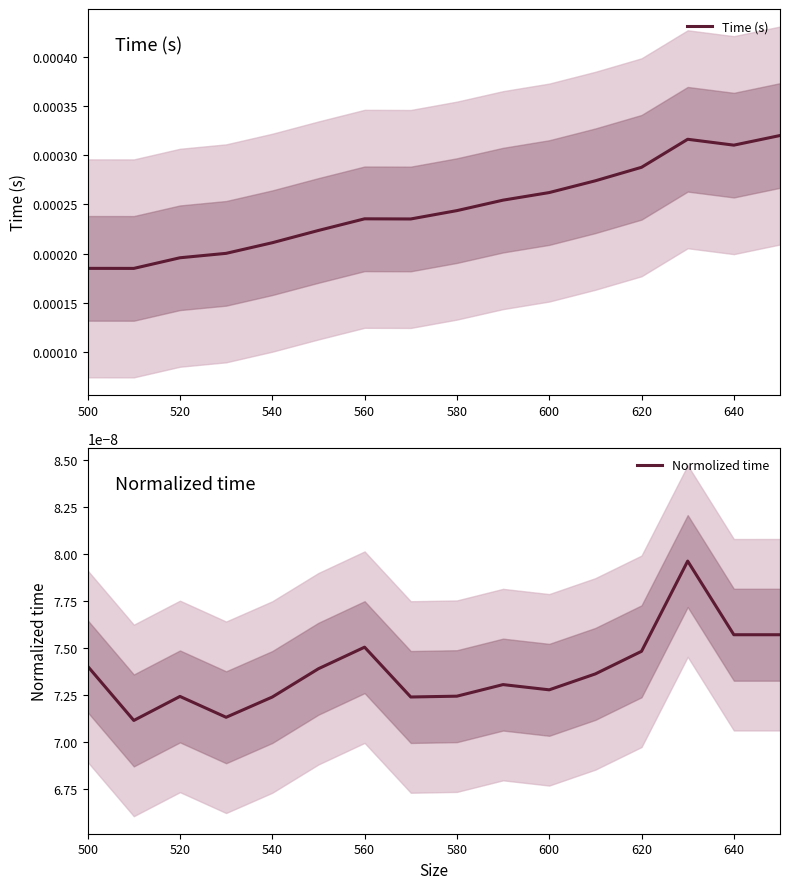

What are all the series names shown in the legend?

Time (s), Normolized time